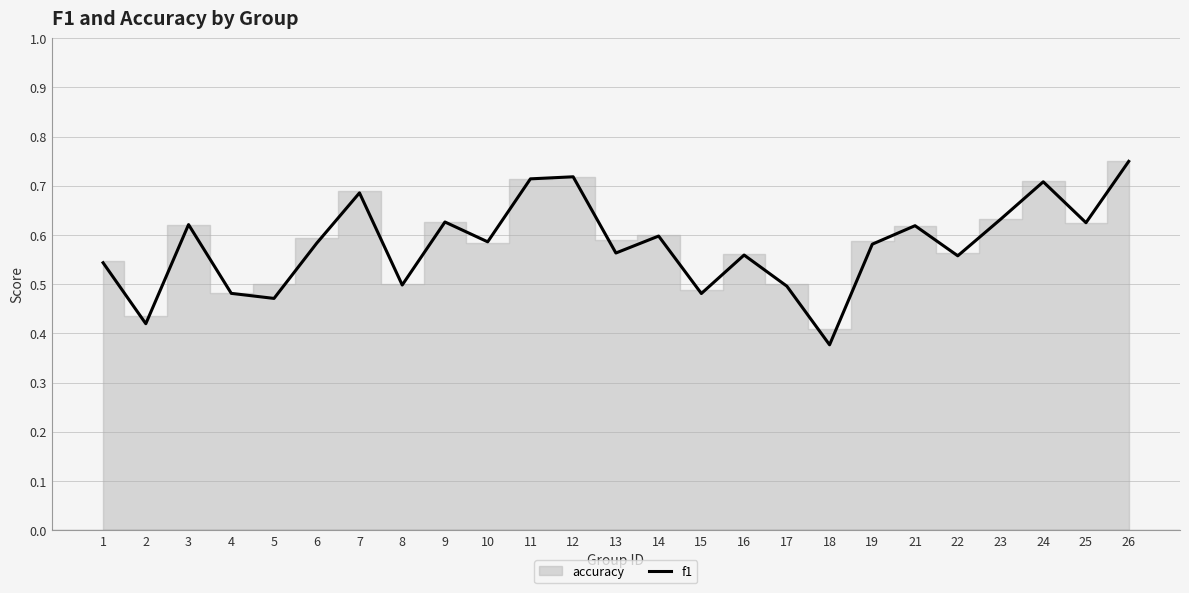

Reading left to right, what are all the values shown in this chart?

1=0.5	2=0.4	3=0.6	4=0.5	5=0.5	6=0.6	7=0.7	8=0.5	9=0.6	10=0.6	11=0.7	12=0.7	13=0.6	14=0.6	15=0.5	16=0.6	17=0.5	18=0.4	19=0.6	21=0.6	22=0.6	23=0.6	24=0.7	25=0.6	26=0.7